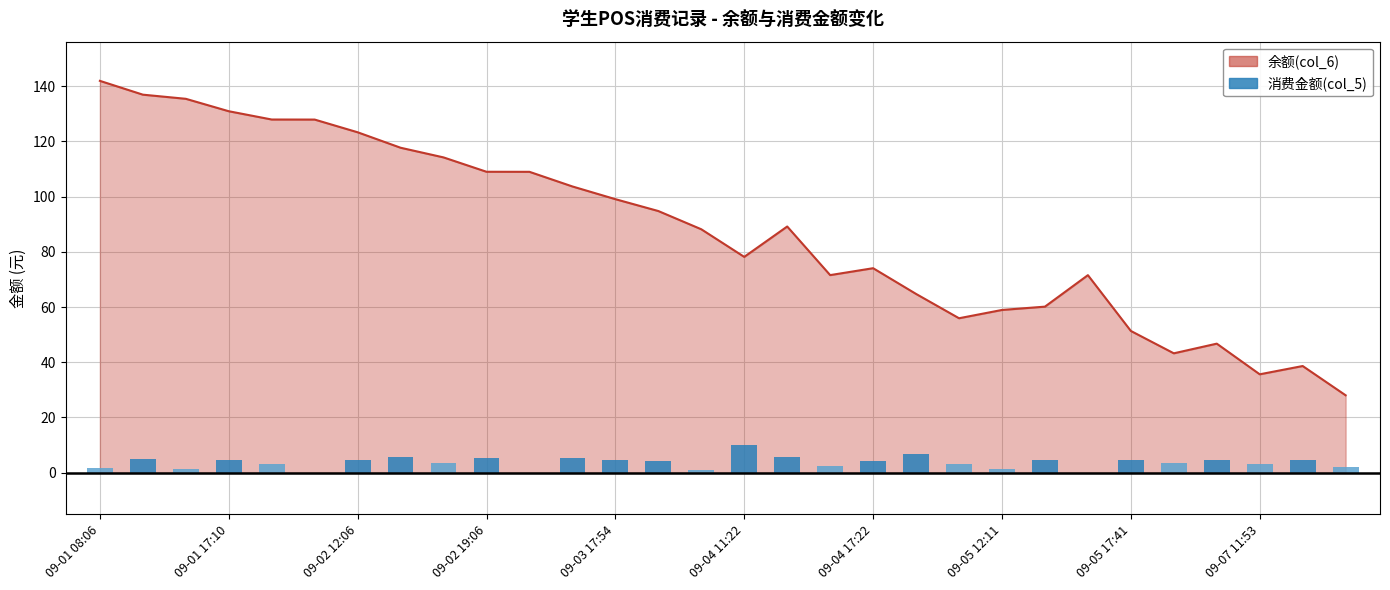

How many bars are there in total?

30